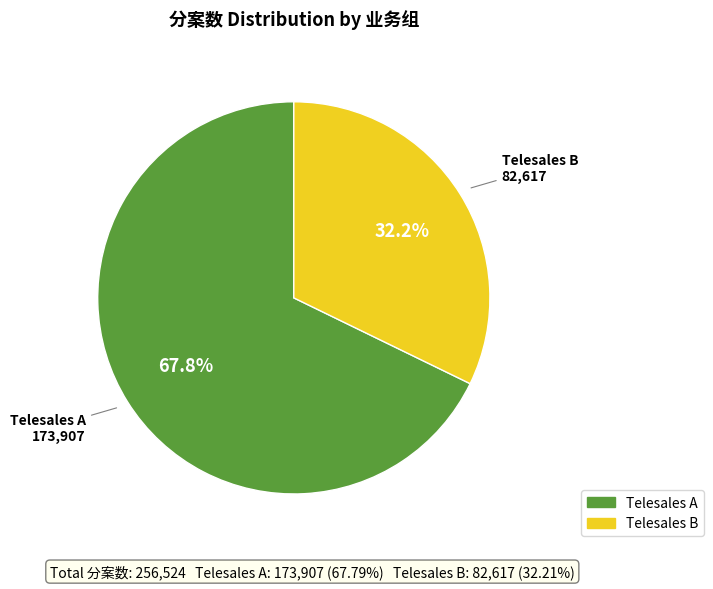

Does any single category account for the majority?

Yes